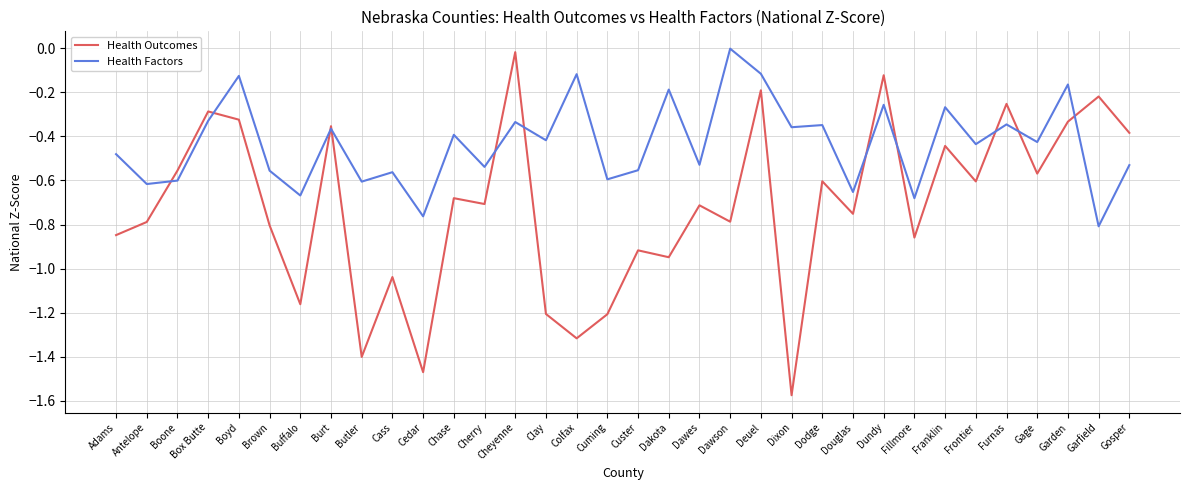

What is the difference between the Health Outcomes values at Boyd and Franklin?

0.1